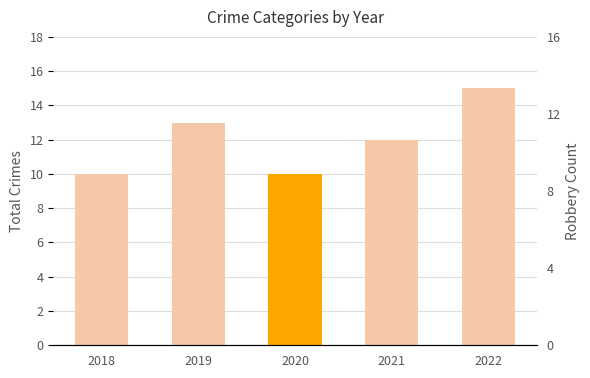

True or false: the data shows 10 at 2018.

True